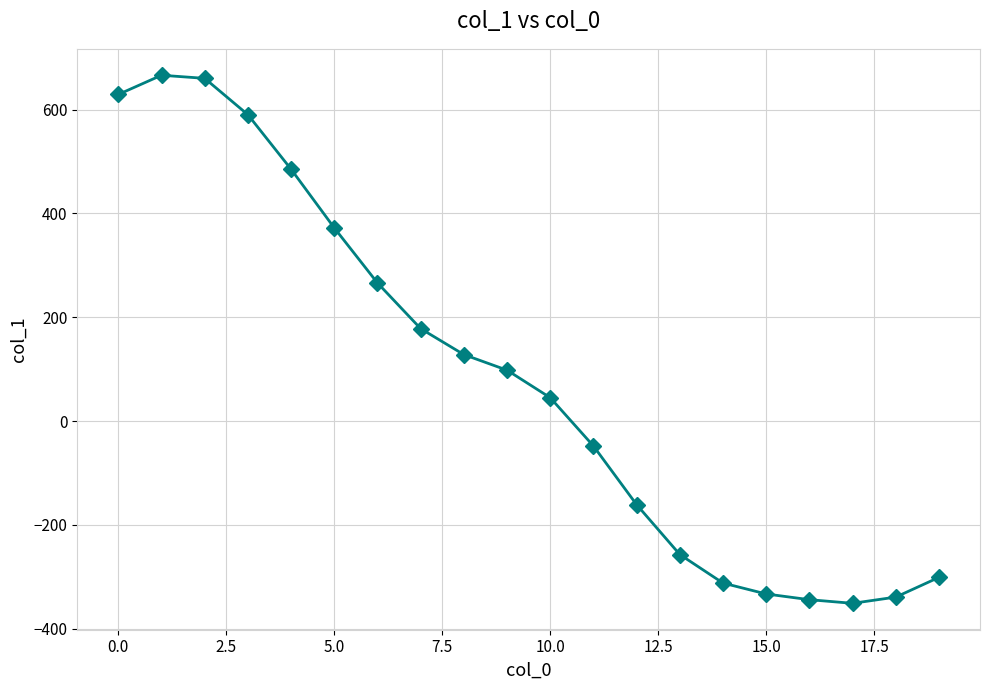

What is the value of the 3rd point from the left?

660